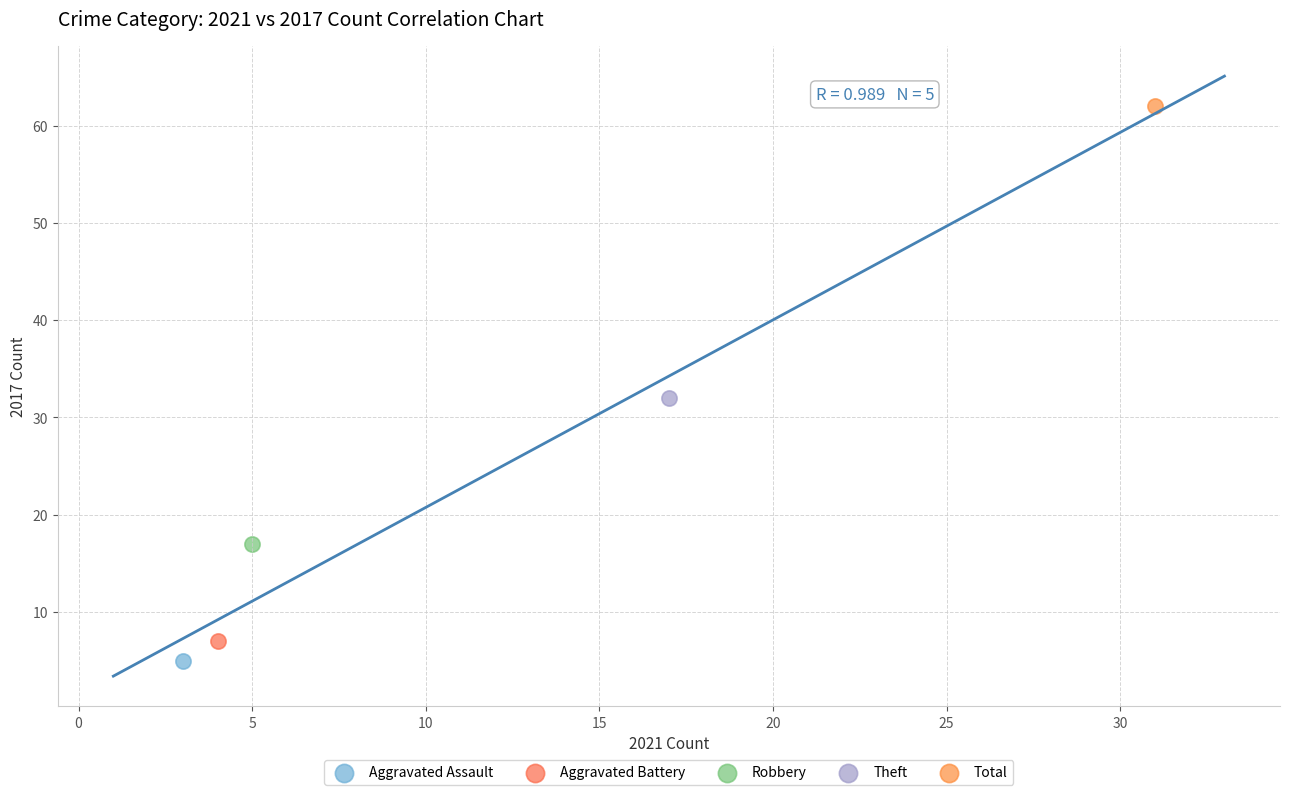

What are all the series names shown in the legend?

Aggravated Assault, Aggravated Battery, Robbery, Theft, Total